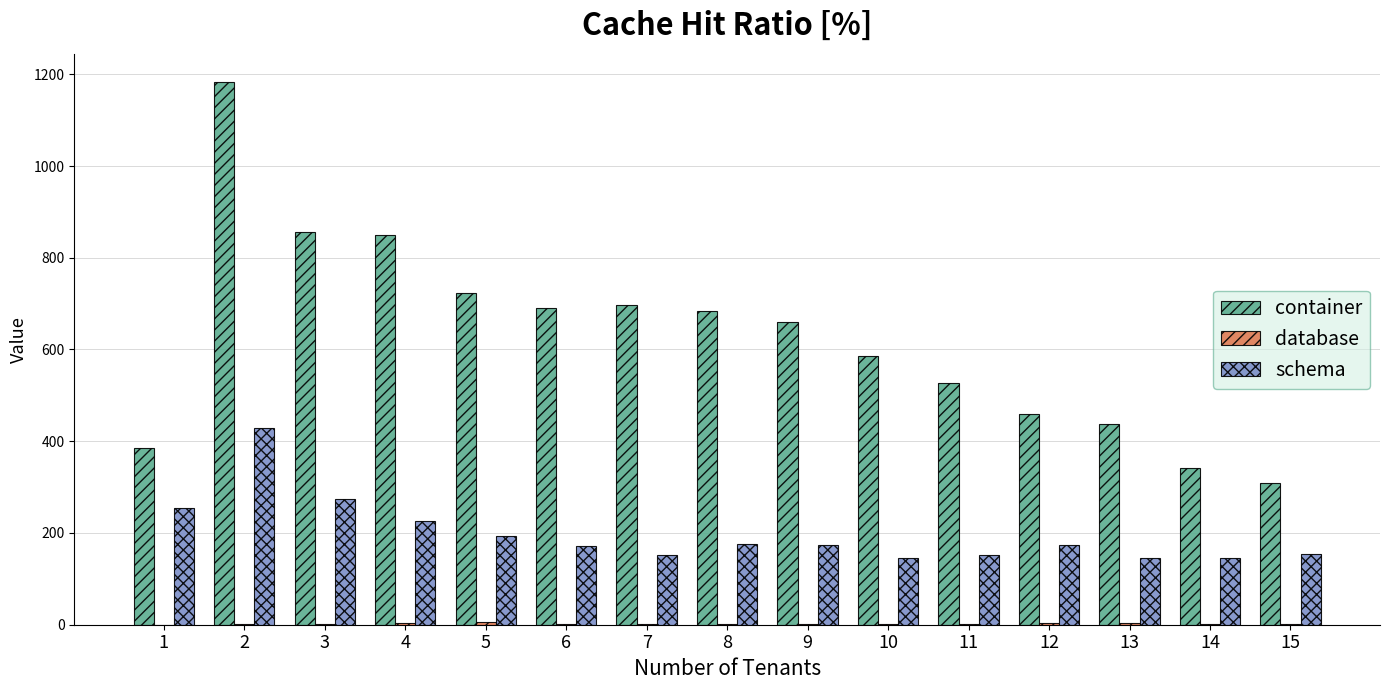

Which series changed the most between 5 and 11?

container